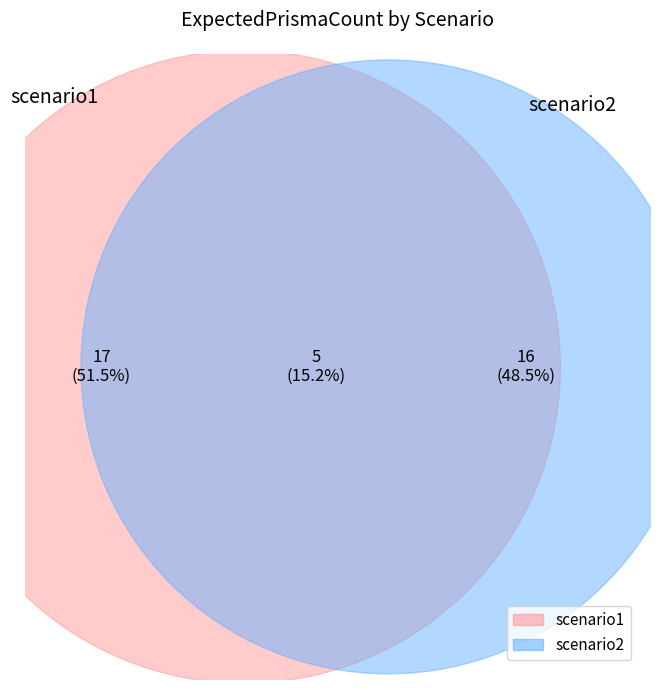

Is it true that 5 is 23% of the pie?

False